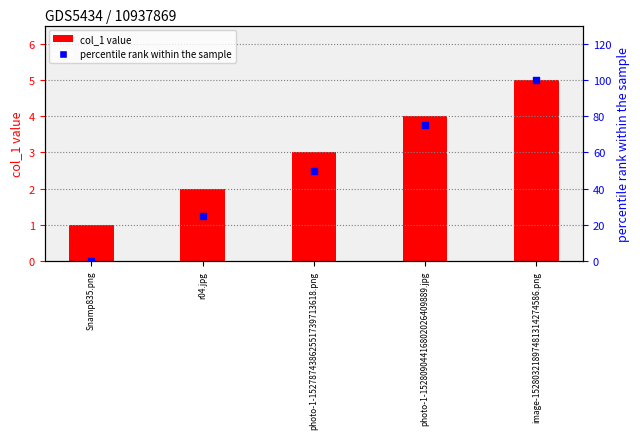

Is the value of col_1 value at photo-1-15278743862551739713618.png greater than the value of percentile rank within the sample at Snamp835.png?

Yes